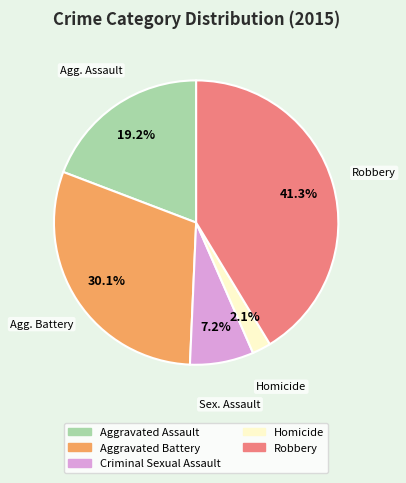

To the nearest percent, what is the difference between the largest and smallest slice percentages?

39%